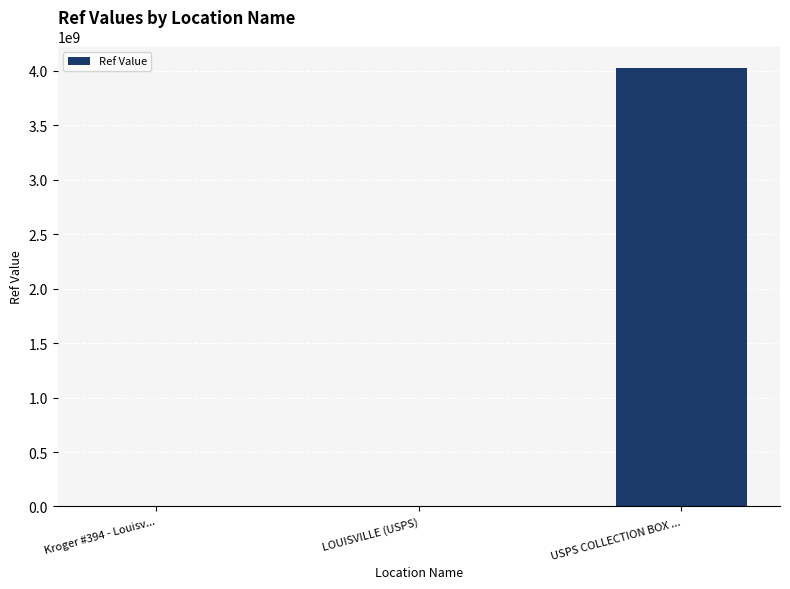

What is the greatest value displayed?

4023100002